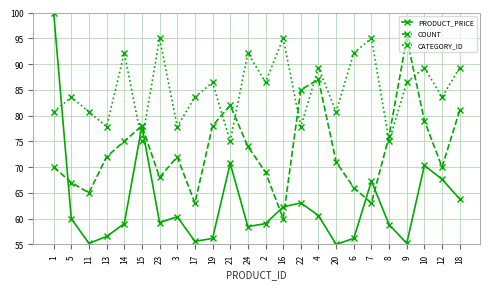

What is the sum of all COUNT values?

1766.0